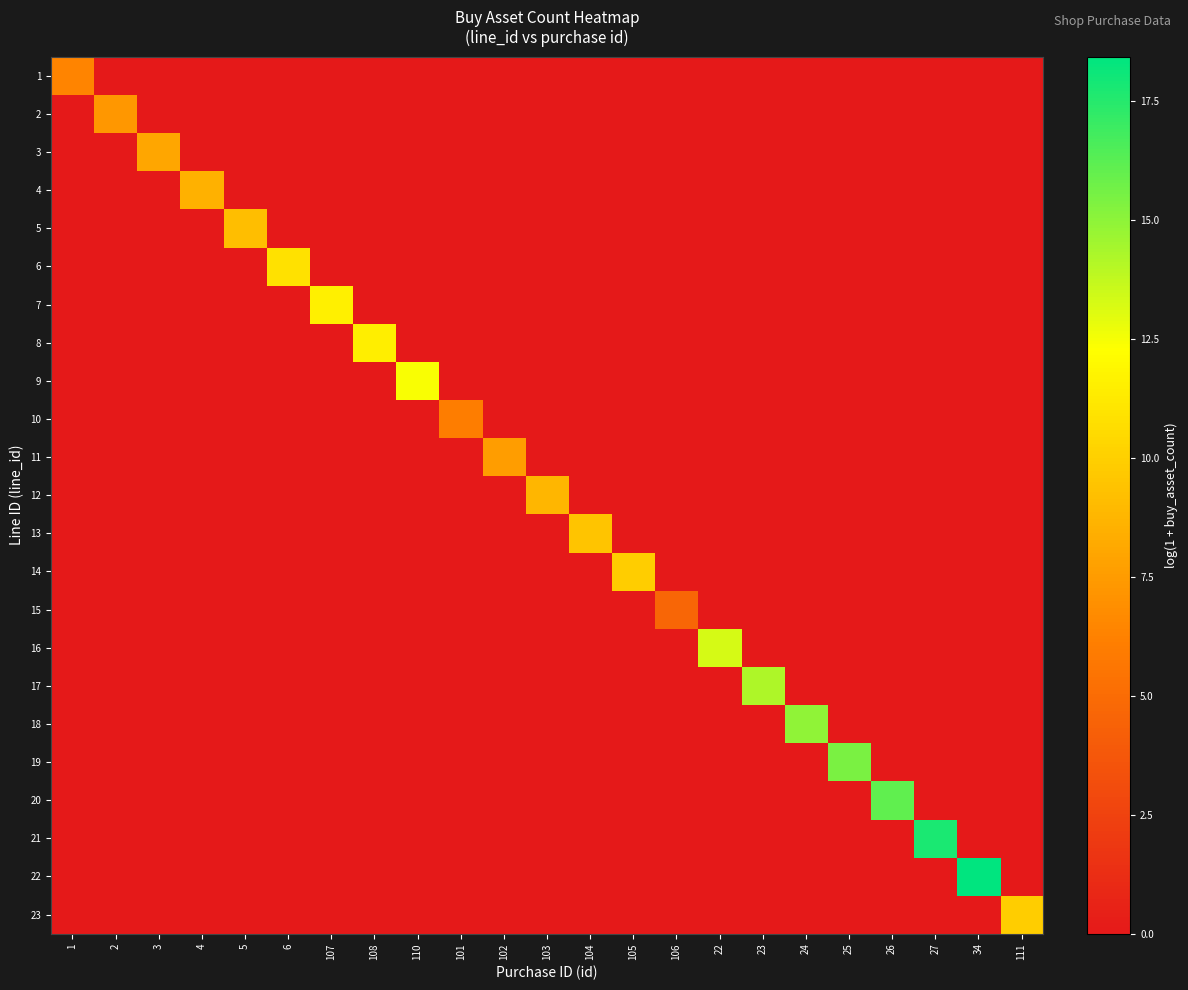

Rank the series at 26 from highest to lowest value.

20, 1, 2, 3, 4, 5, 6, 7, 8, 9, 10, 11, 12, 13, 14, 15, 16, 17, 18, 19, 21, 22, 23